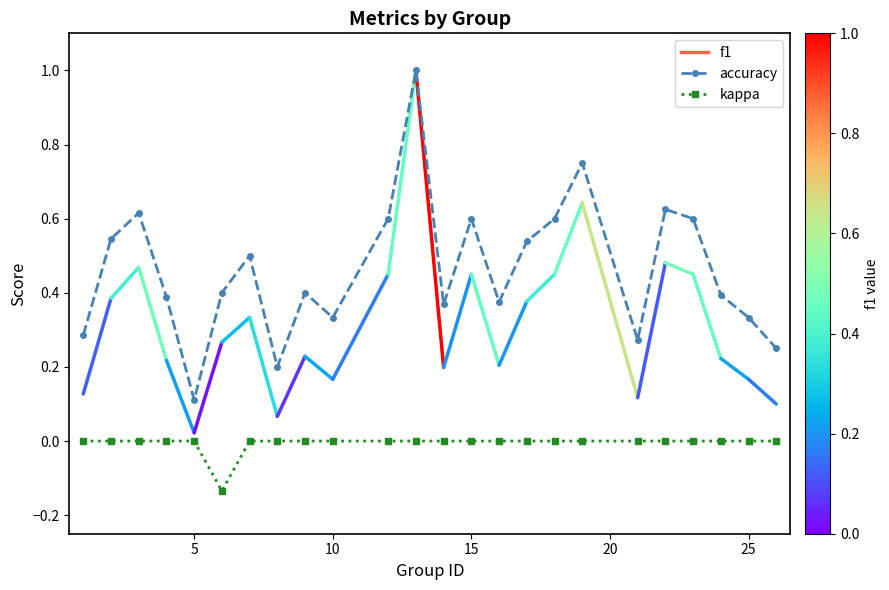

Which series has the largest total across all categories?

accuracy